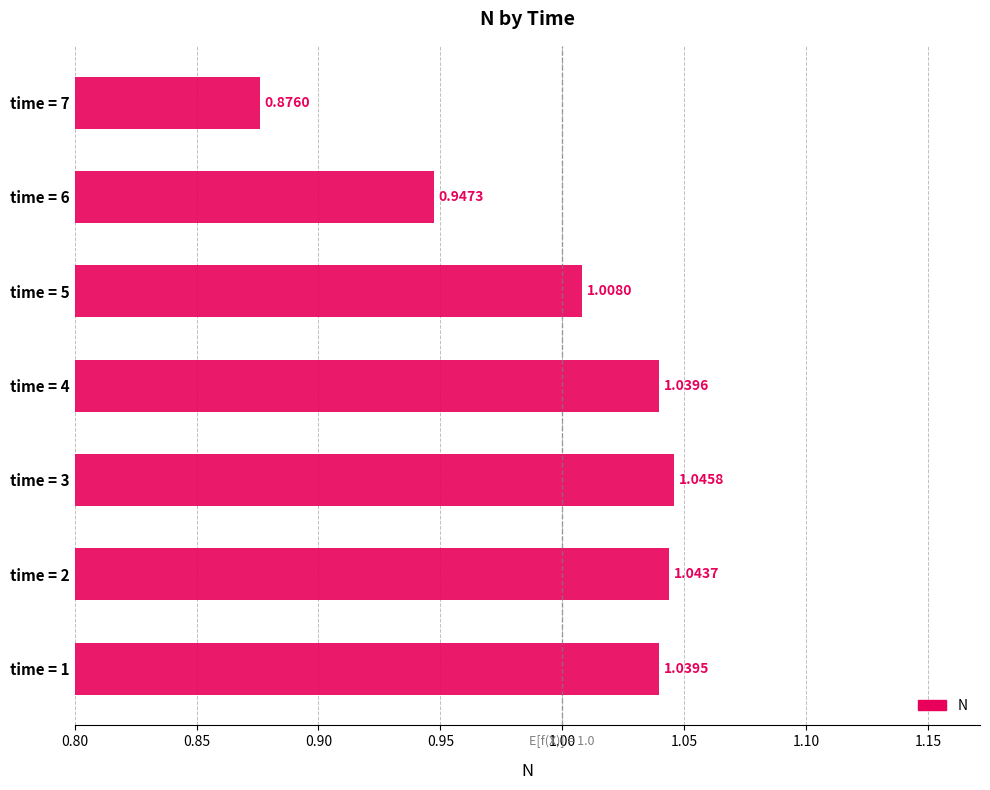

What is the difference between the second highest and second lowest values?

0.1